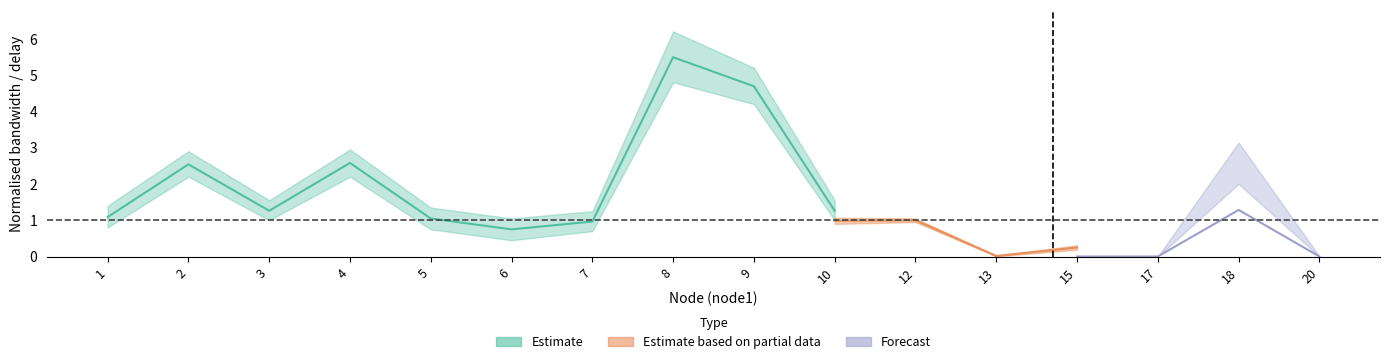

Where is delay nearest to the value 3?

4